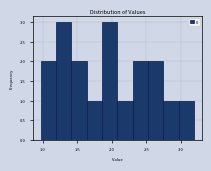

What is the height of the bar covering 2.75 to 2.95 on the x-axis? Neither the bar edges nor the heights are printed on the chart, so give them approximately, as read against the axes.

1